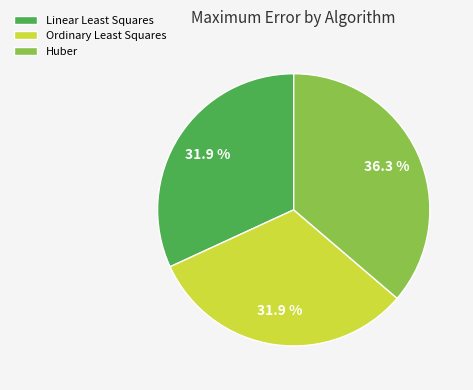

The Linear Least Squares slice represents 32% of the pie. True or false?

True